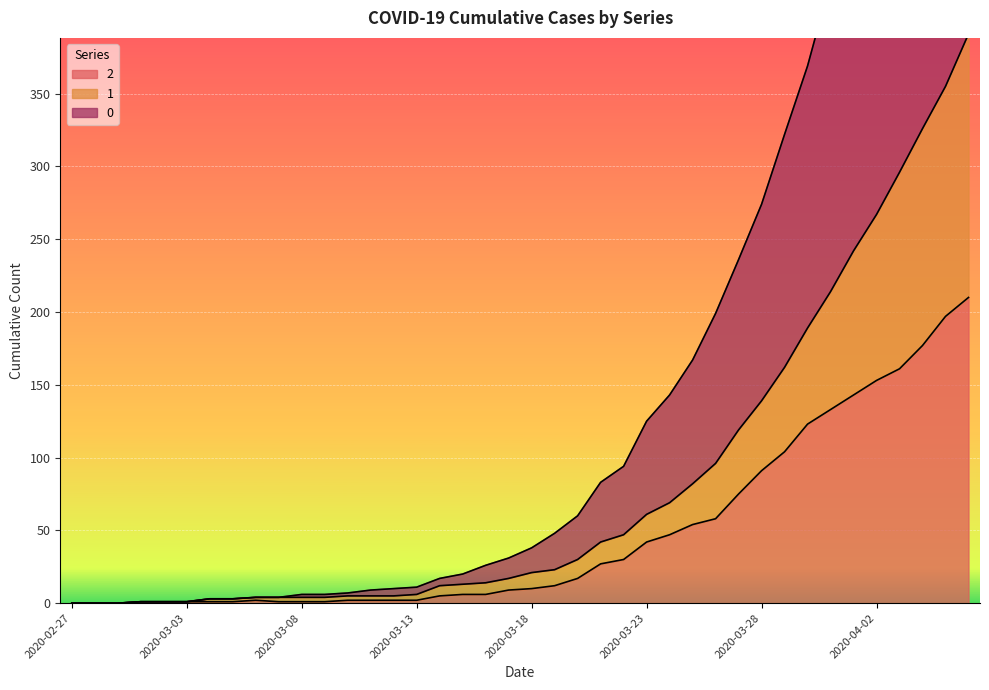

True or false: 2 has a value of 0 at 2020-02-27.

True